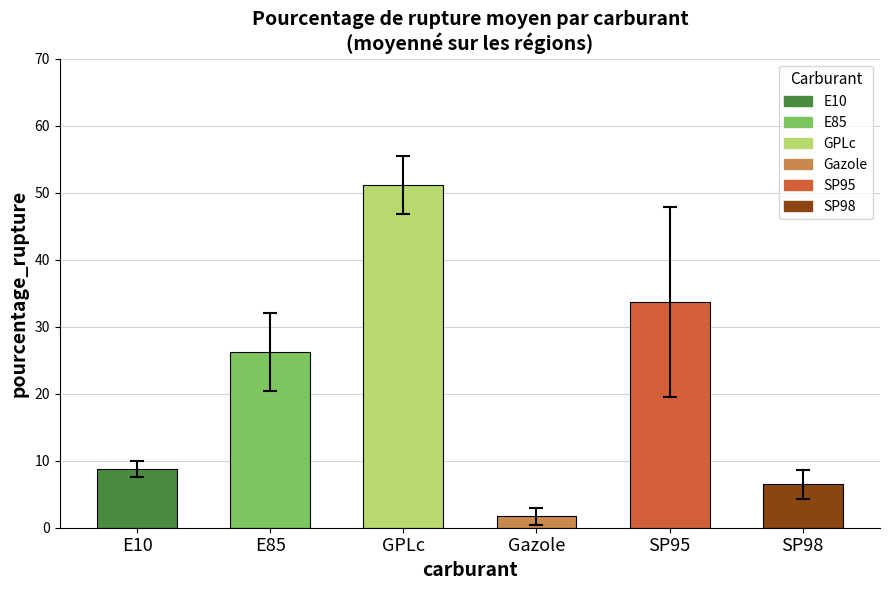

At which category does the chart reach its peak across all series?

GPLc